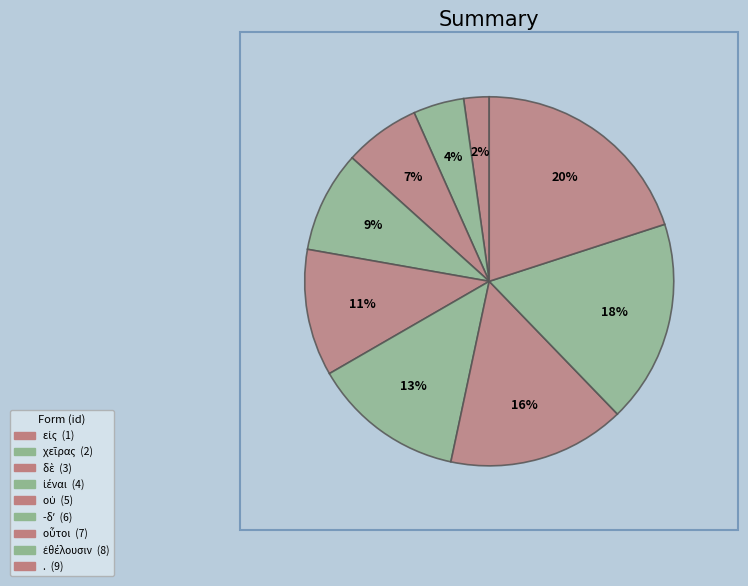

Is ἐθέλουσιν the majority of the pie?

No